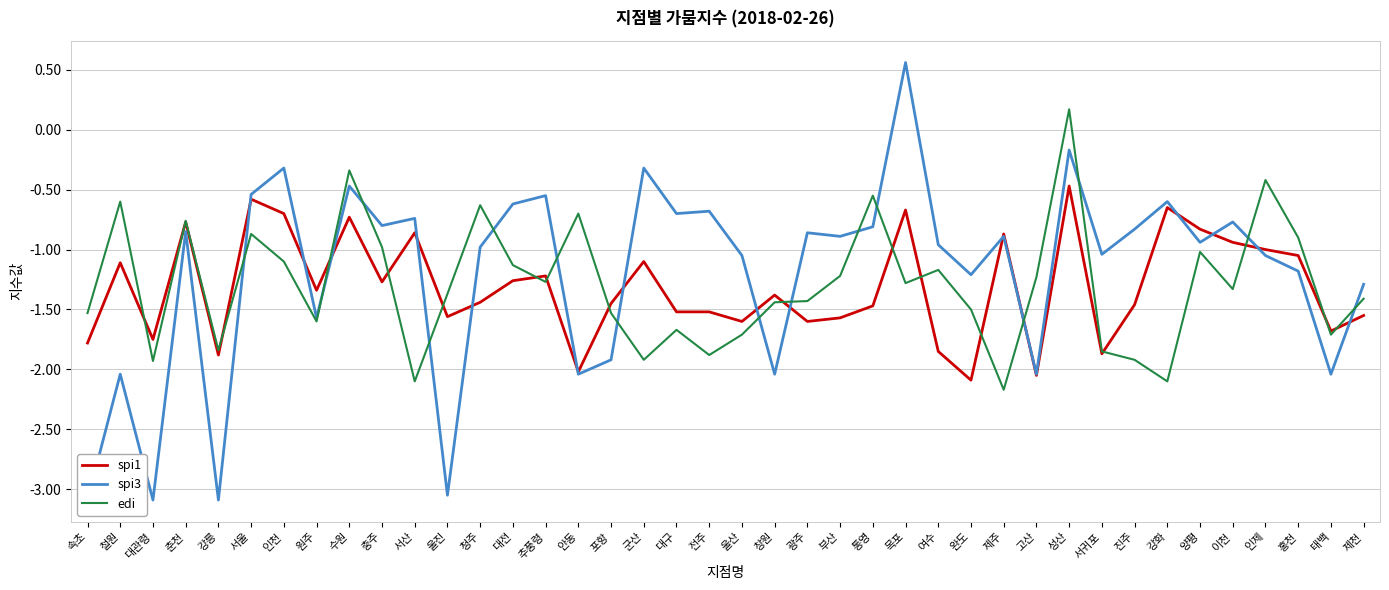

What are all the series names shown in the legend?

spi1, spi3, edi